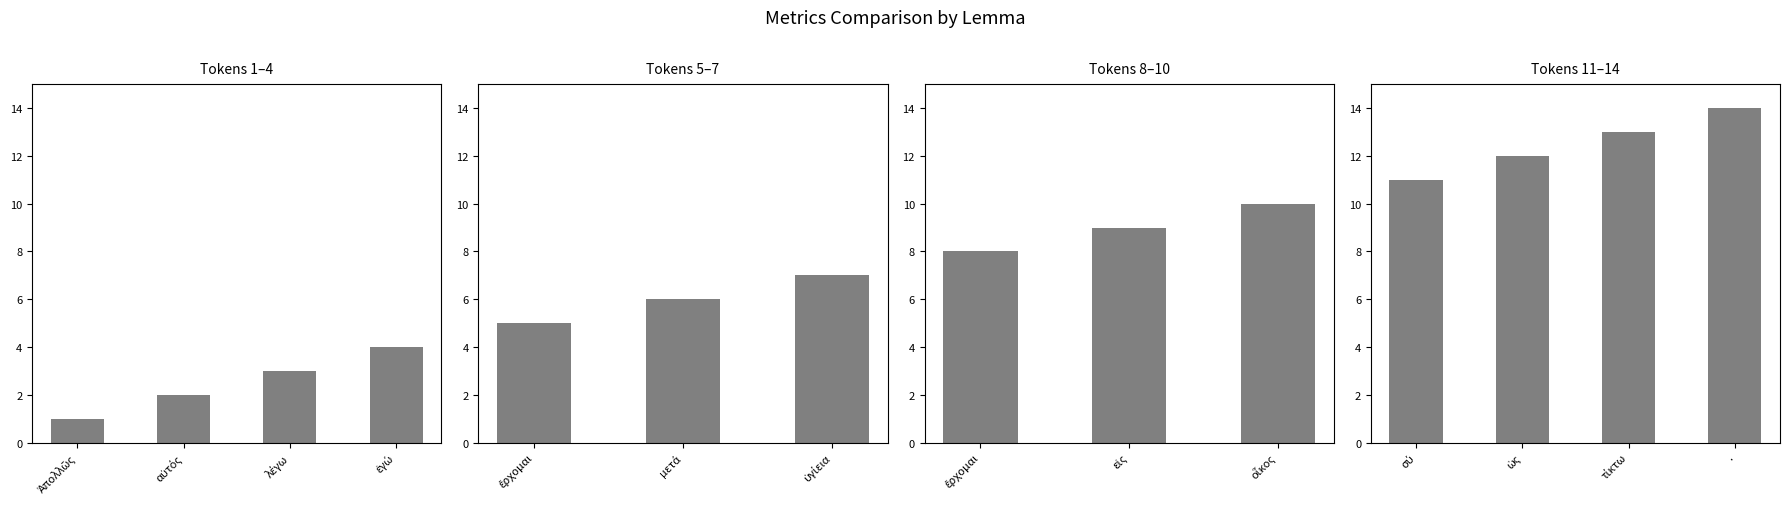

Between οἶκος and ὑγίεια, which is larger?

οἶκος